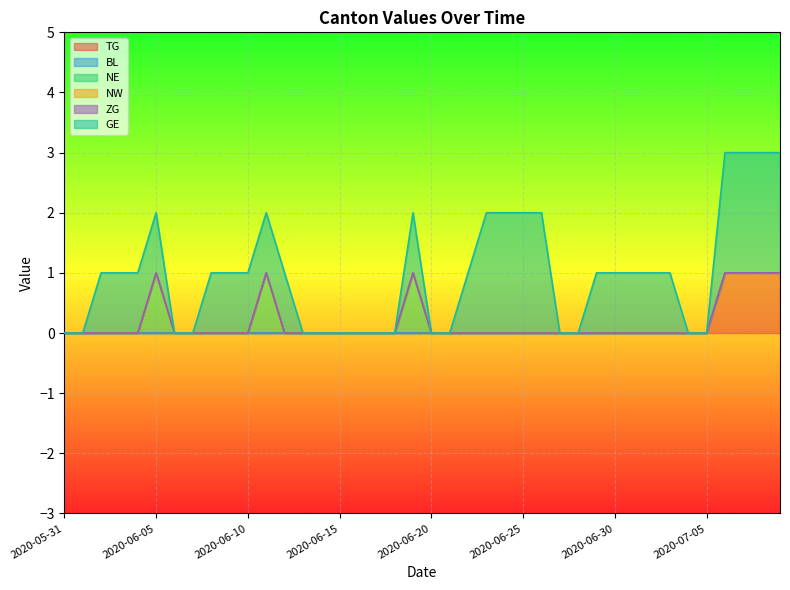

Rank the series at 2020-06-03 from highest to lowest value.

GE, TG, BL, NE, NW, ZG